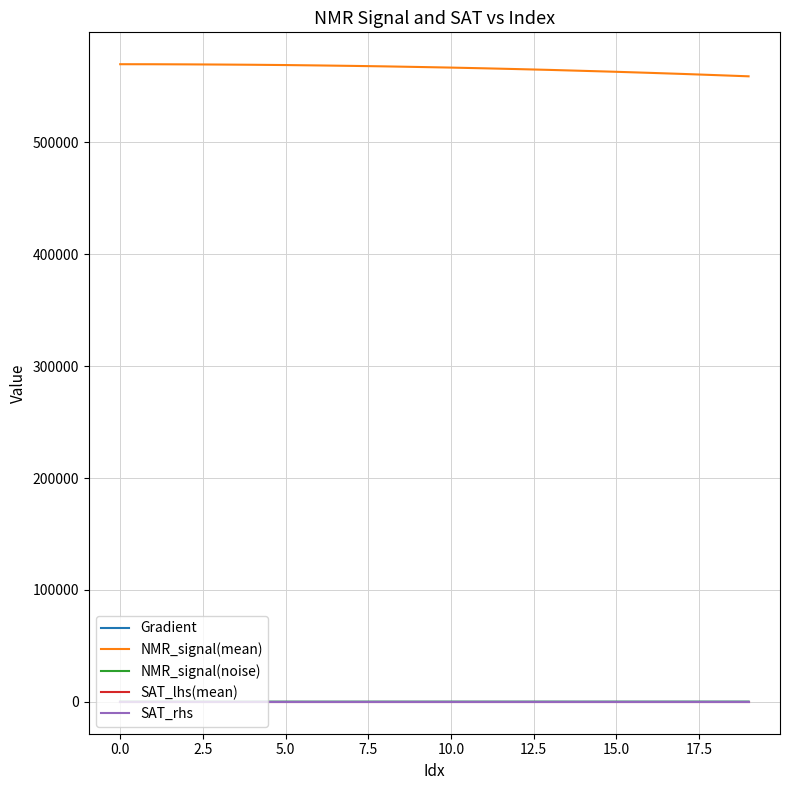

What is the minimum value shown in the chart?

-14.3